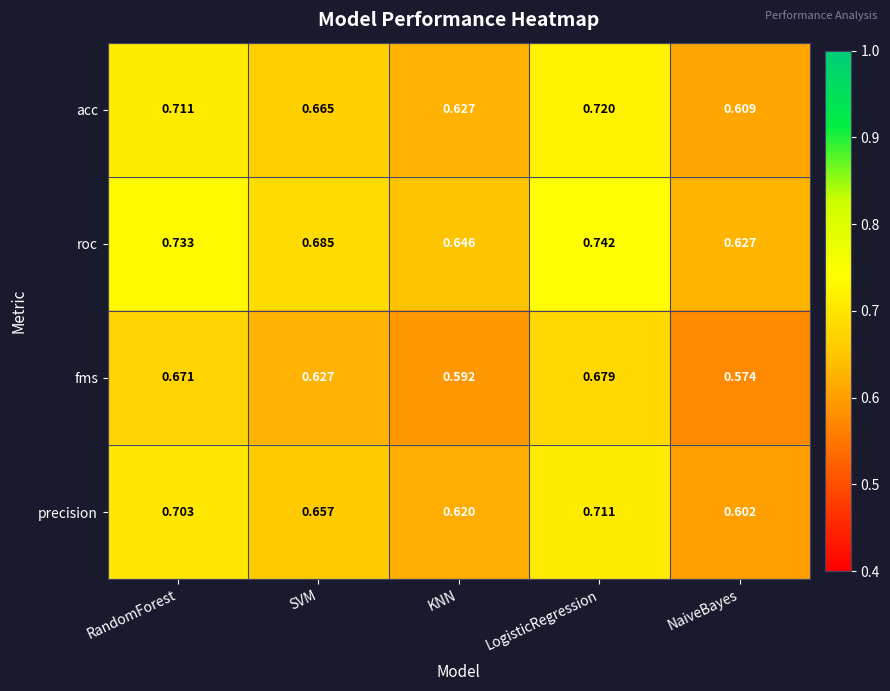

Which series changed the most between SVM and LogisticRegression?

roc